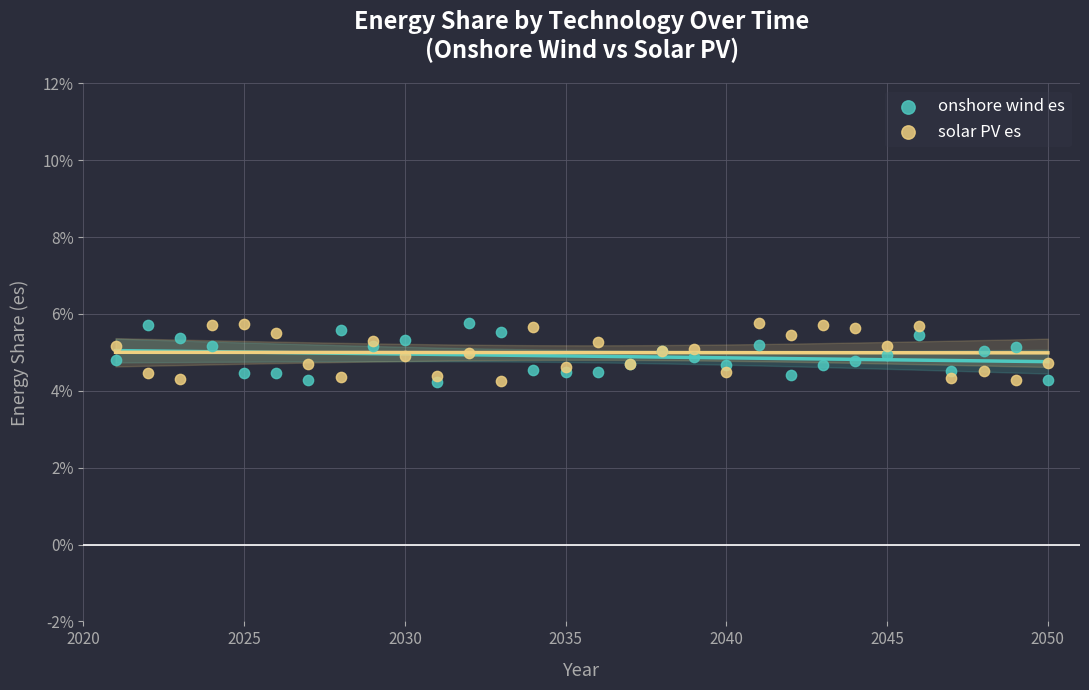

What are all the series names shown in the legend?

onshore wind es, solar PV es